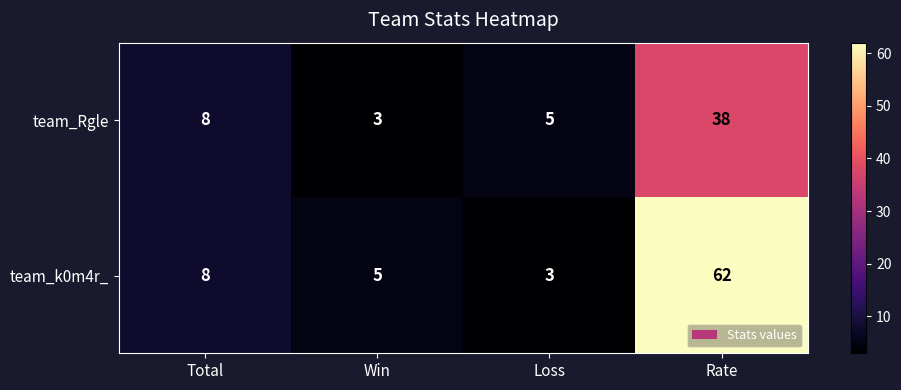

Is it true that team_Rgle equals 1 at Loss?

False